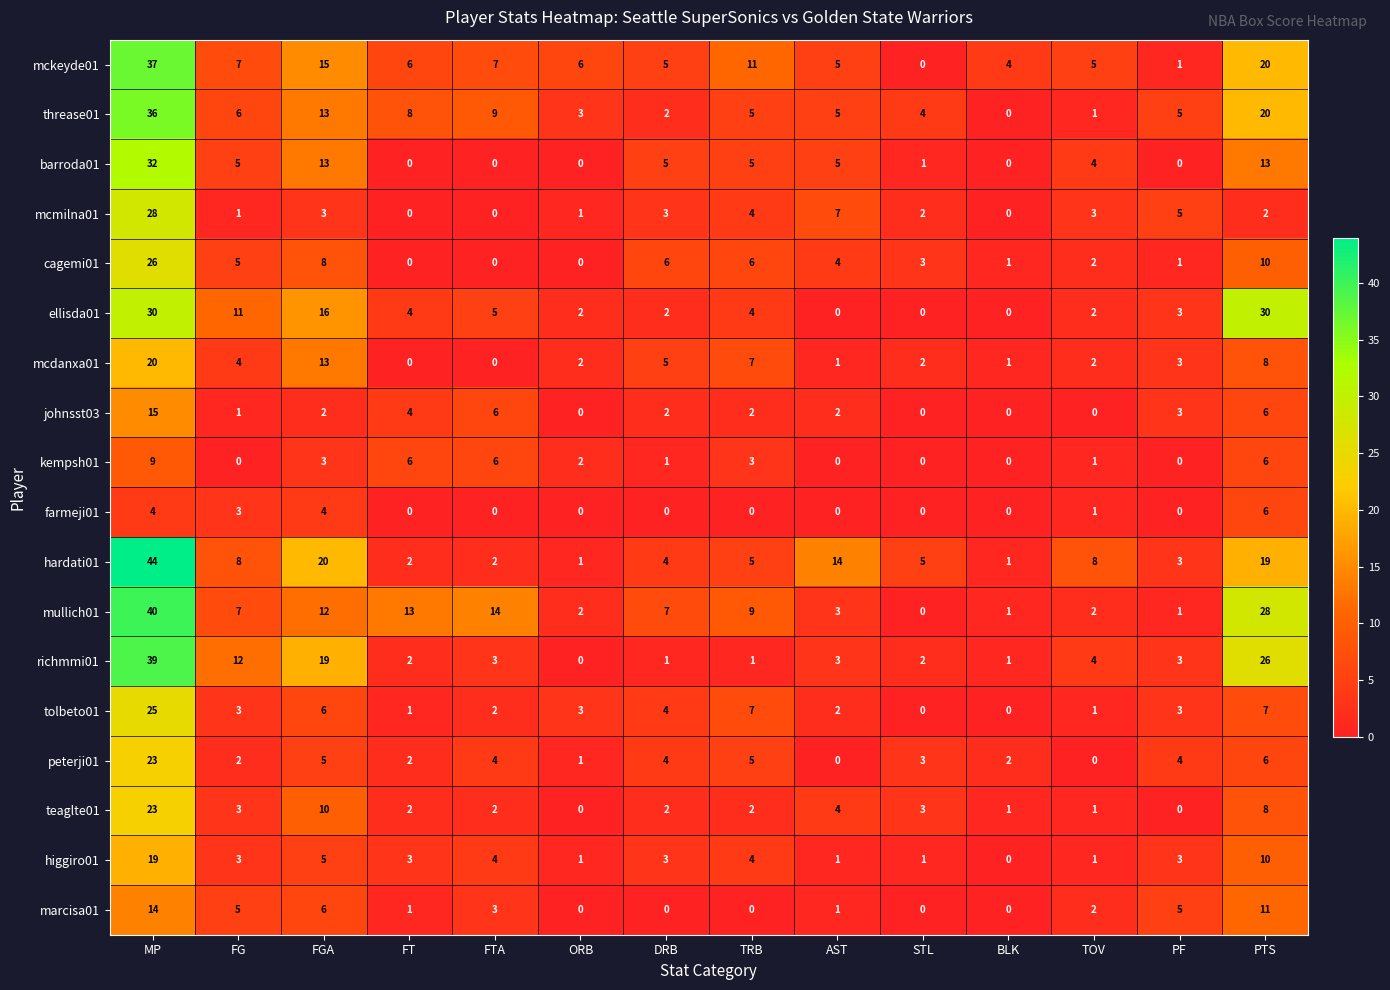

At which category is the sum across all series the highest?

MP